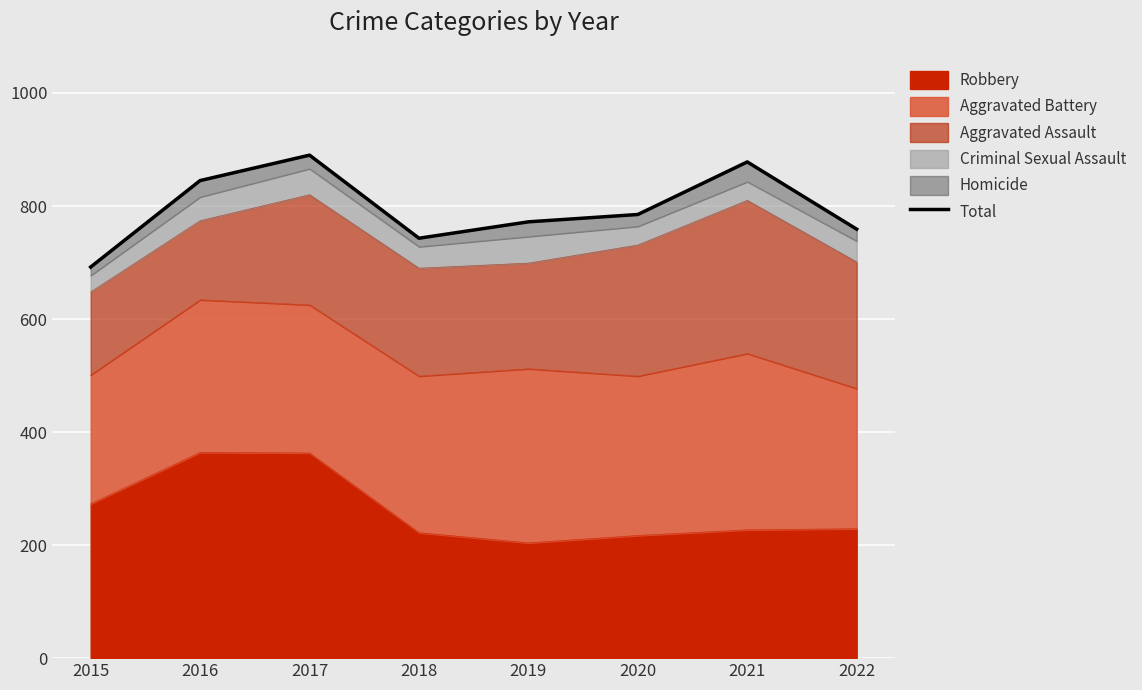

What is the average value?

796